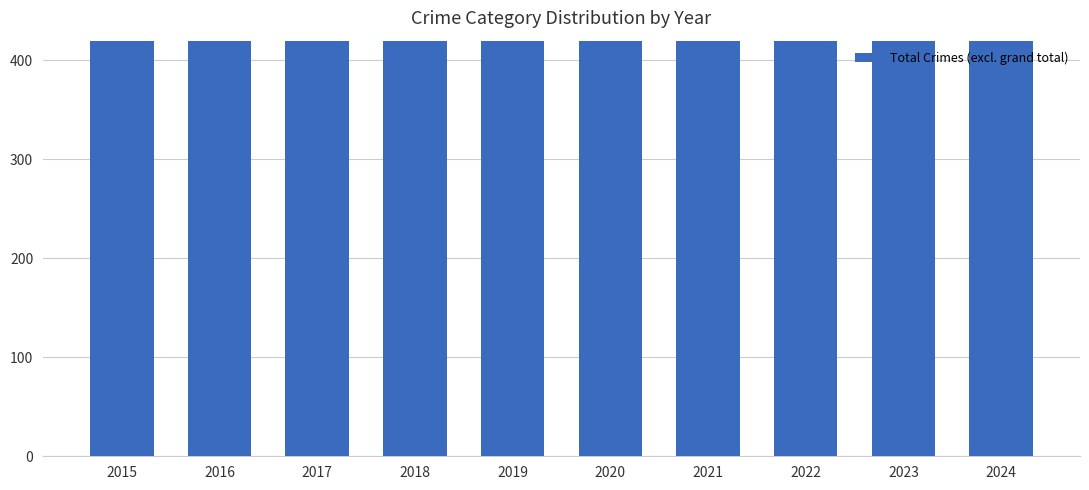

What is the ratio of the value at 2024 to the value at 2021?

1.0